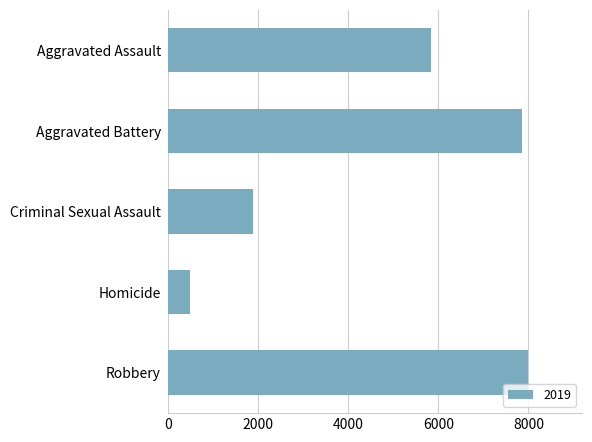

At which category does the chart reach its minimum across all series?

Homicide